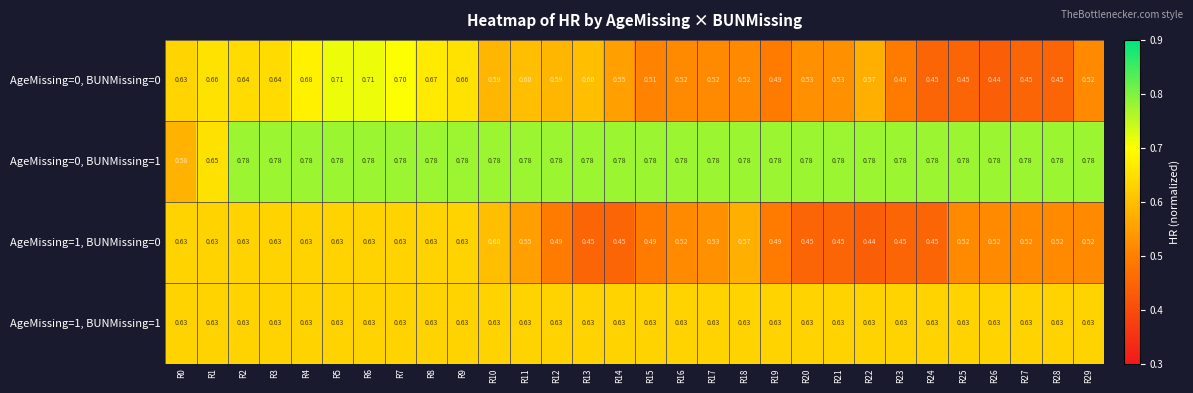

Is the value of AgeMissing=0, BUNMissing=1 at R9 greater than the value of AgeMissing=0, BUNMissing=0 at R15?

Yes